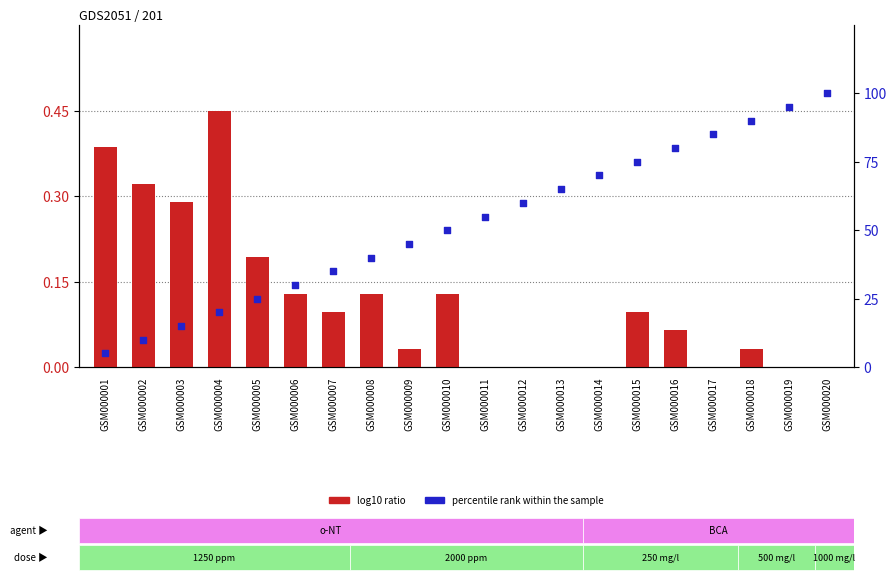

At which category is the sum across all series the highest?

GSM000020